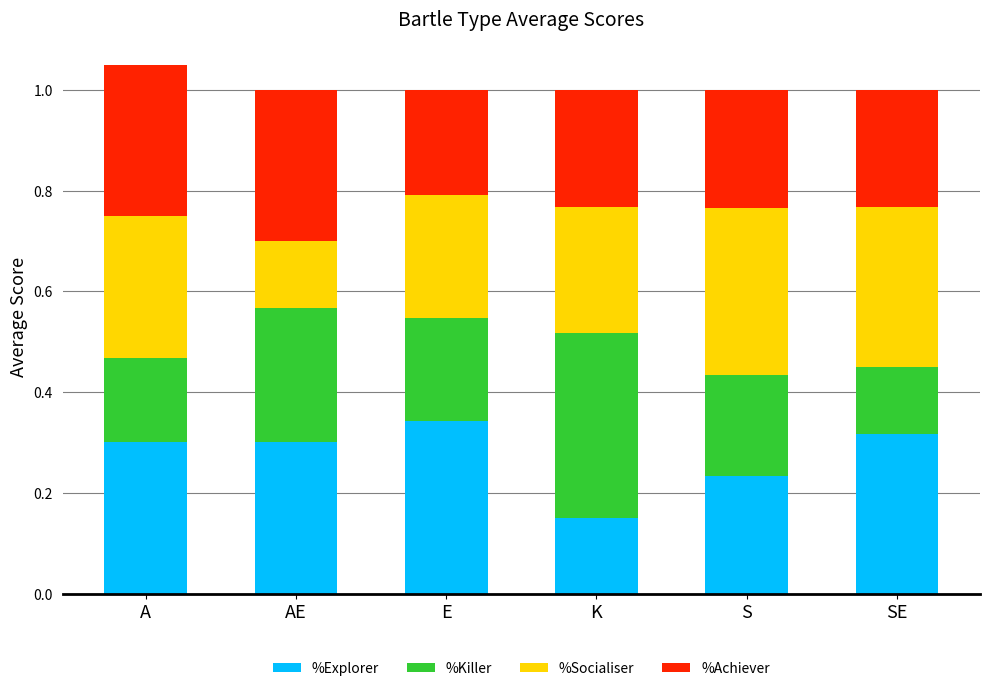

The %Explorer series shows 0.3 at A. True or false?

True